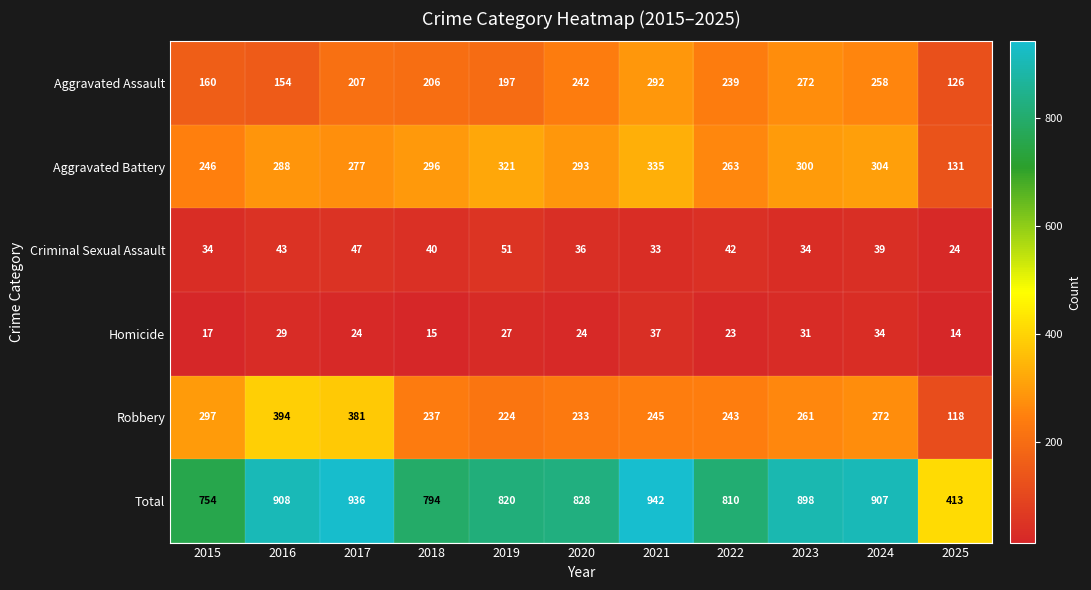

The value of Aggravated Assault at 2016 is 40. True or false?

False